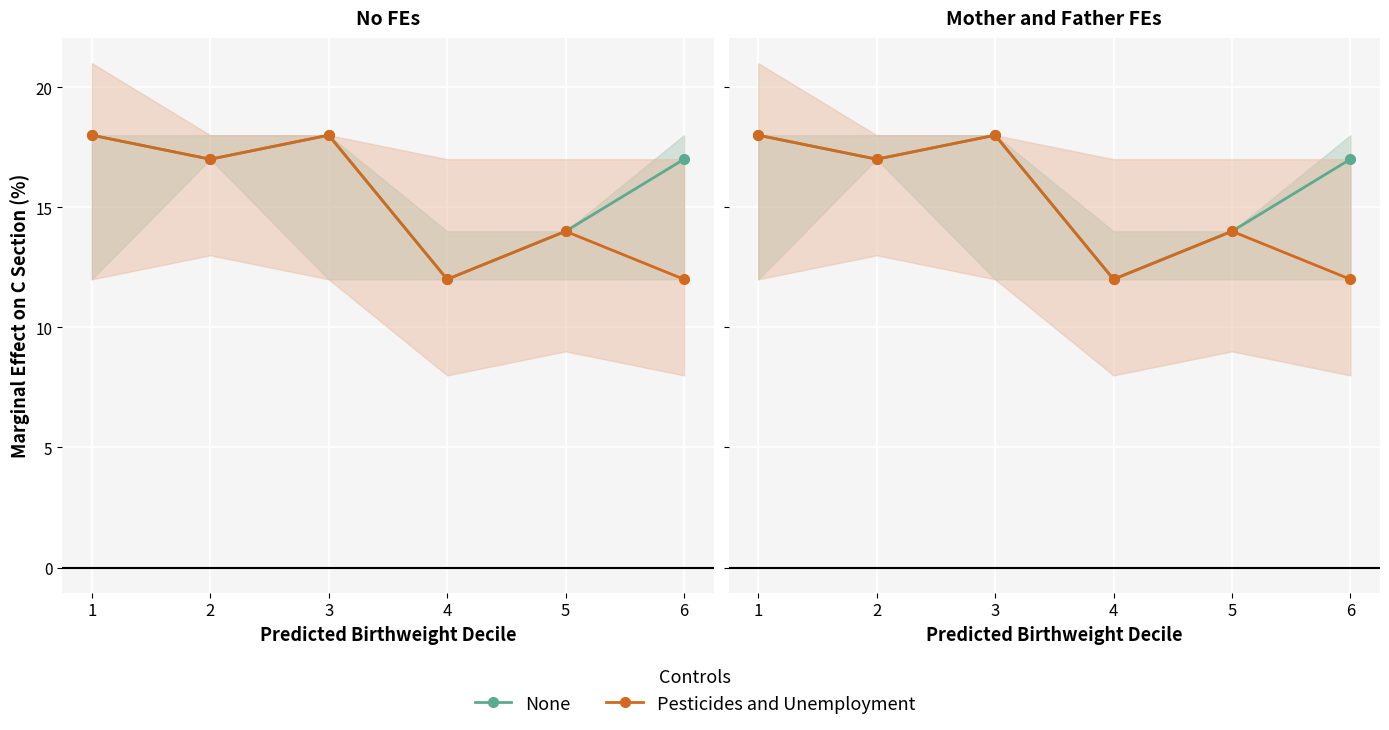

True or false: None and Pesticides and Unemployment intersect in this chart.

False